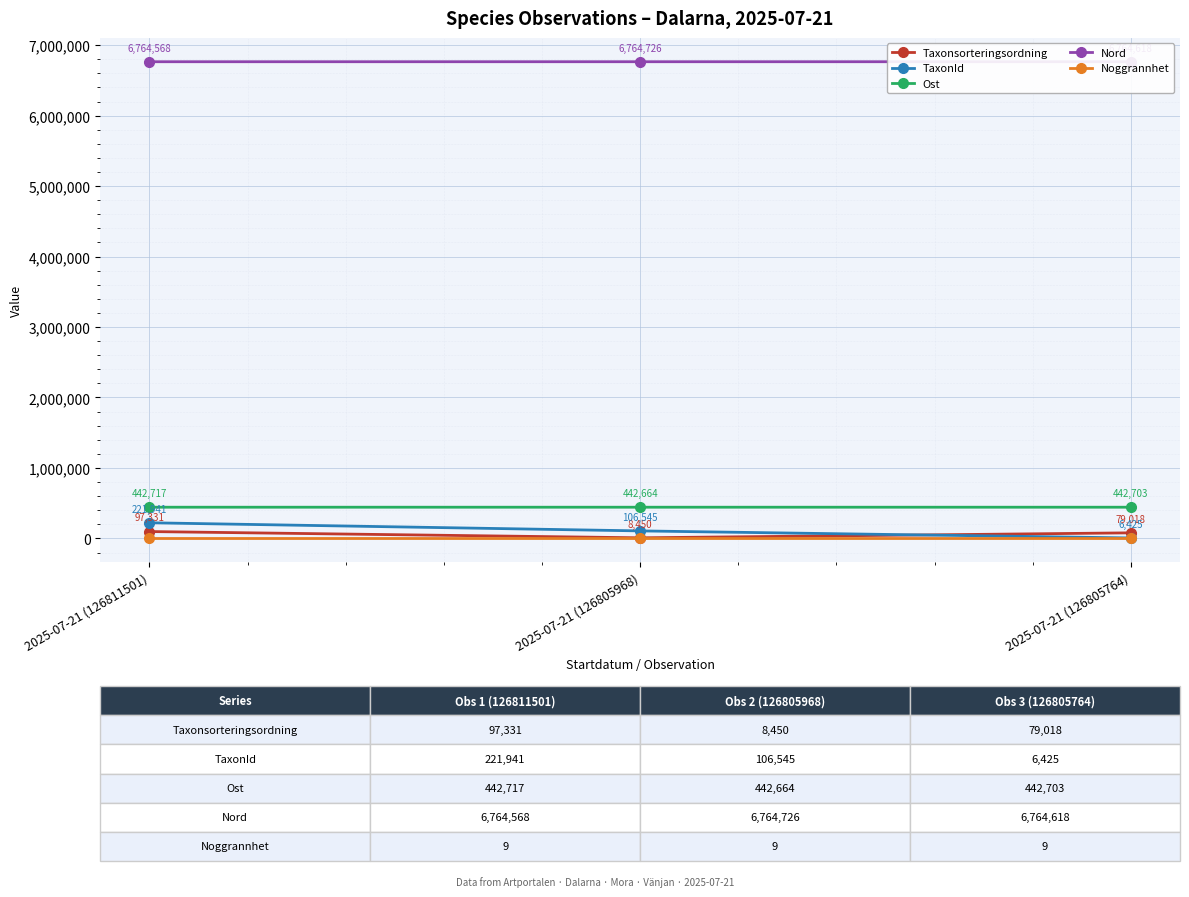

How many series are shown in this chart?

5